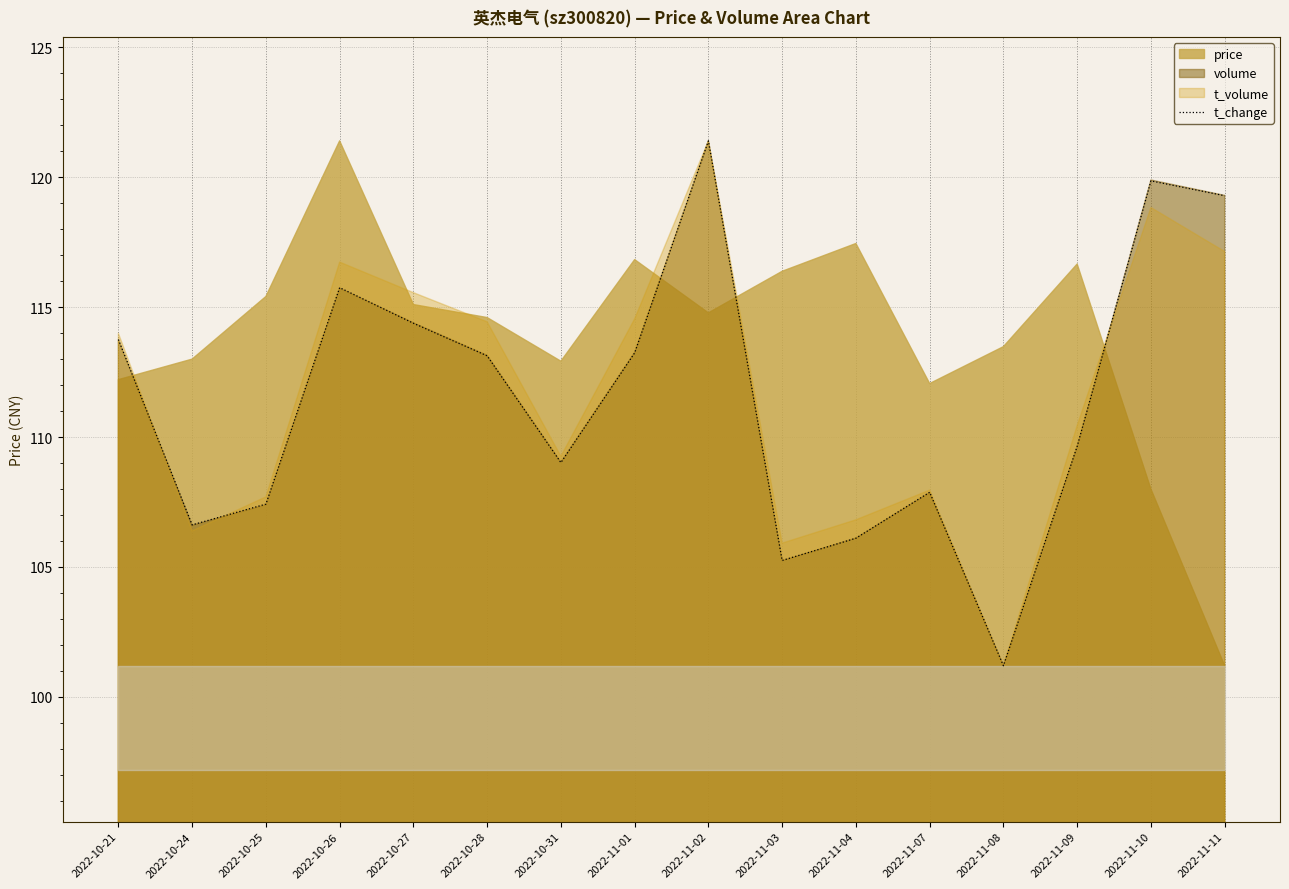

True or false: t_change has a value of 31.1 at 2022-11-03.

False